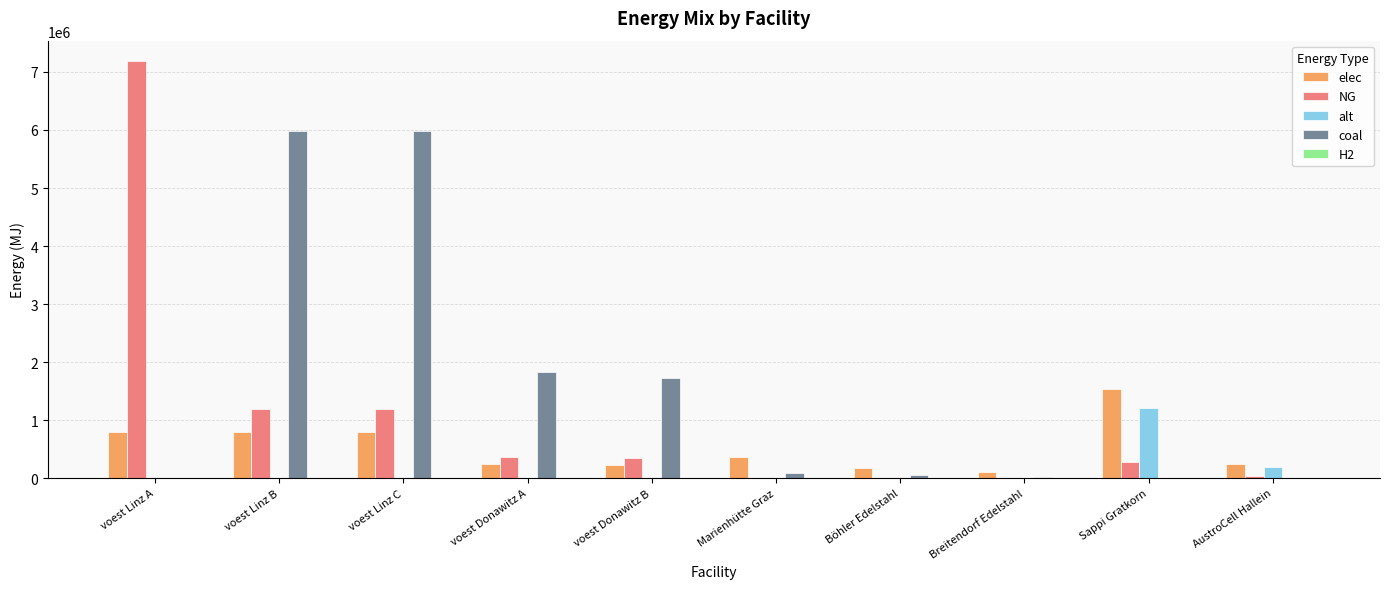

What is the sum of all alt values?

1402082.8